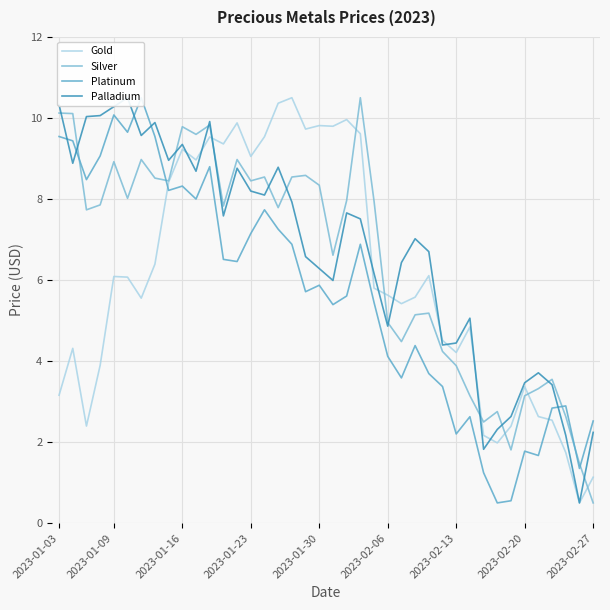

The Silver series shows 2.2 at 2023-01-03. True or false?

False